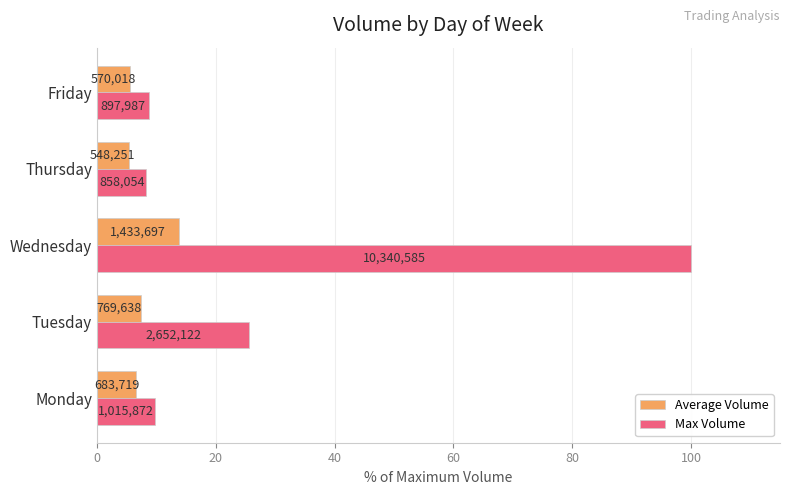

What is the difference between the maximum and second lowest values in the Average Volume series?

8.4